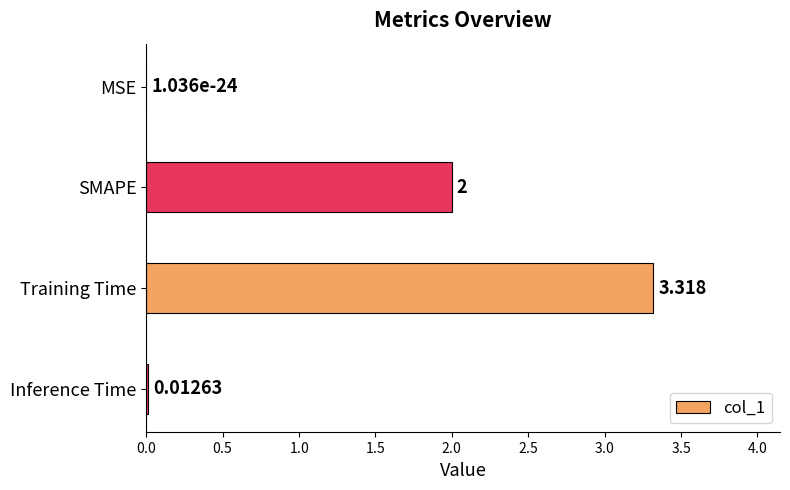

Count the number of categories in the chart.

4